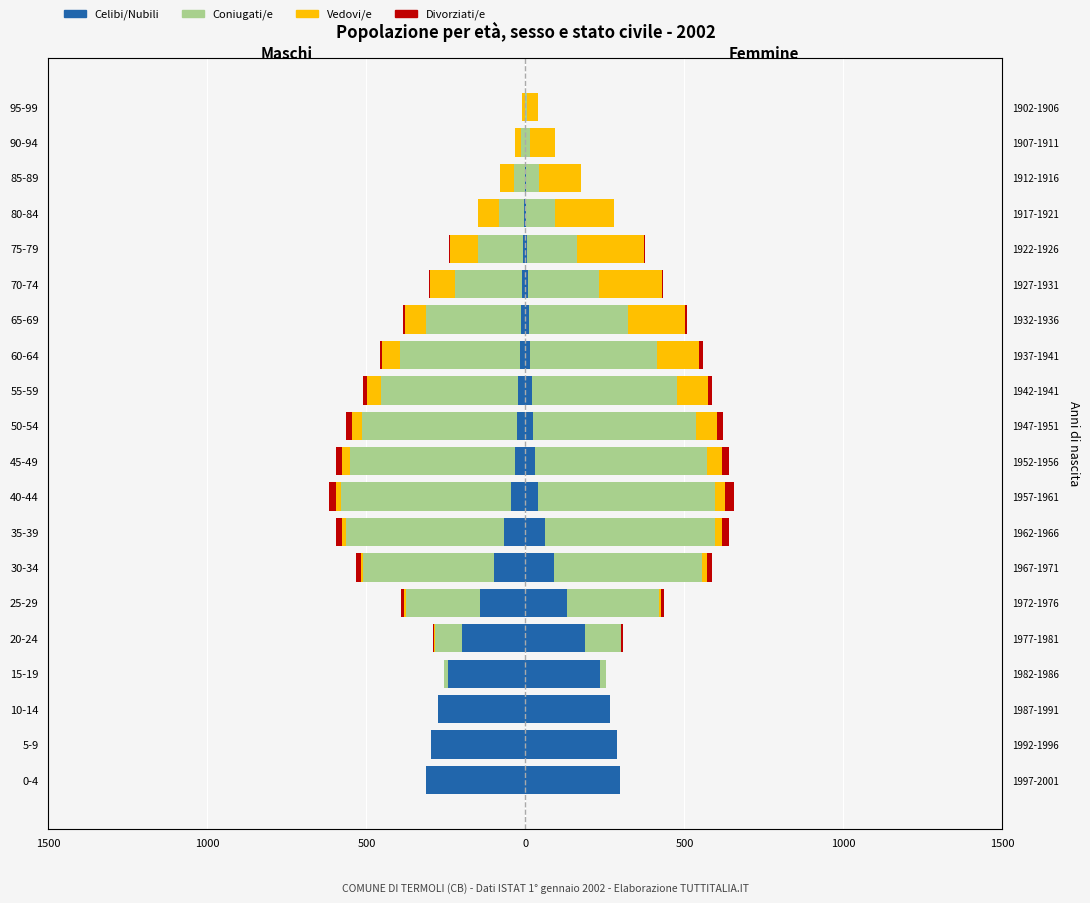

How many series are shown in this chart?

4